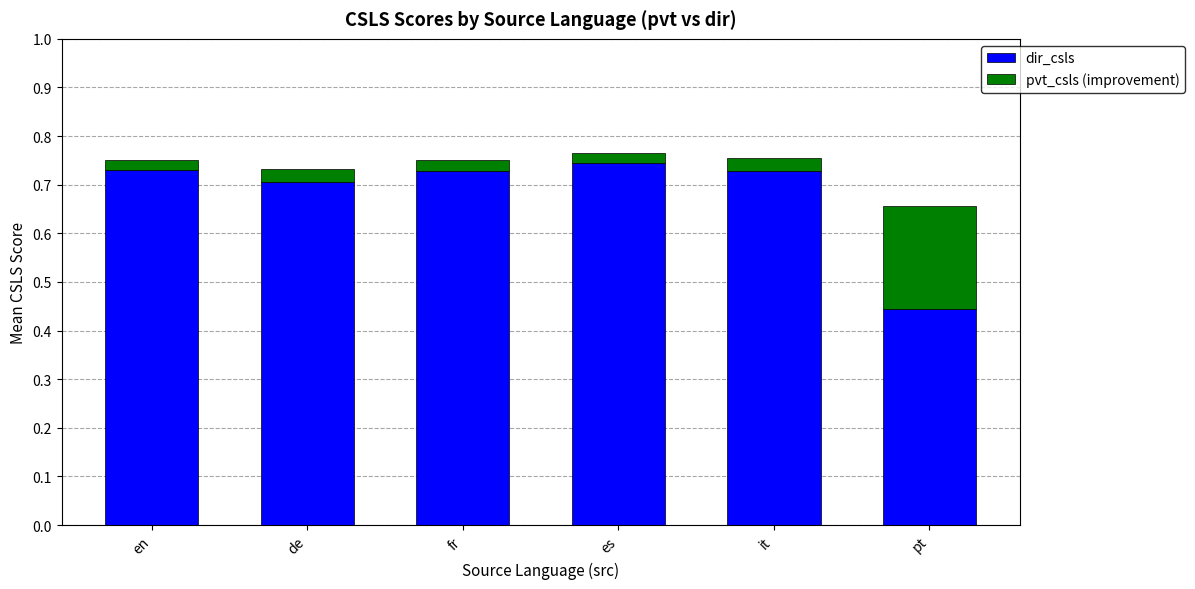

What is the total value across all series at it?

0.8